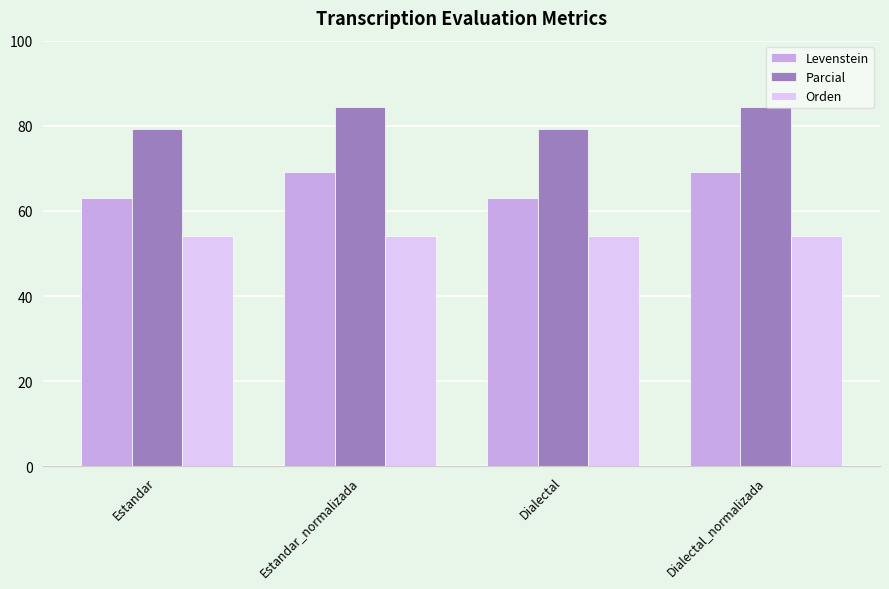

What is the difference between the maximum and minimum values in the Parcial series?

5.3